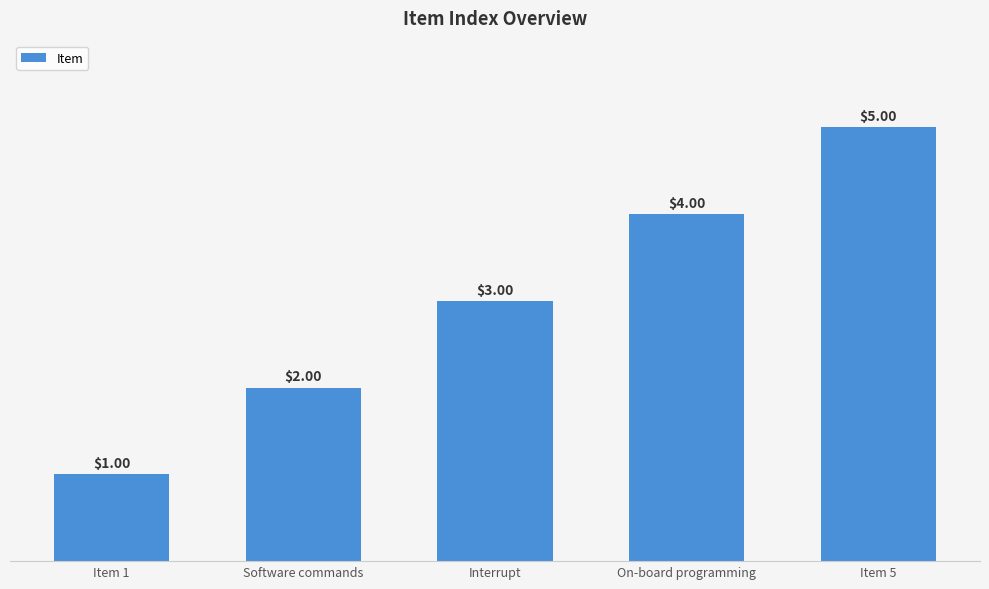

What is the sum of all values?

15